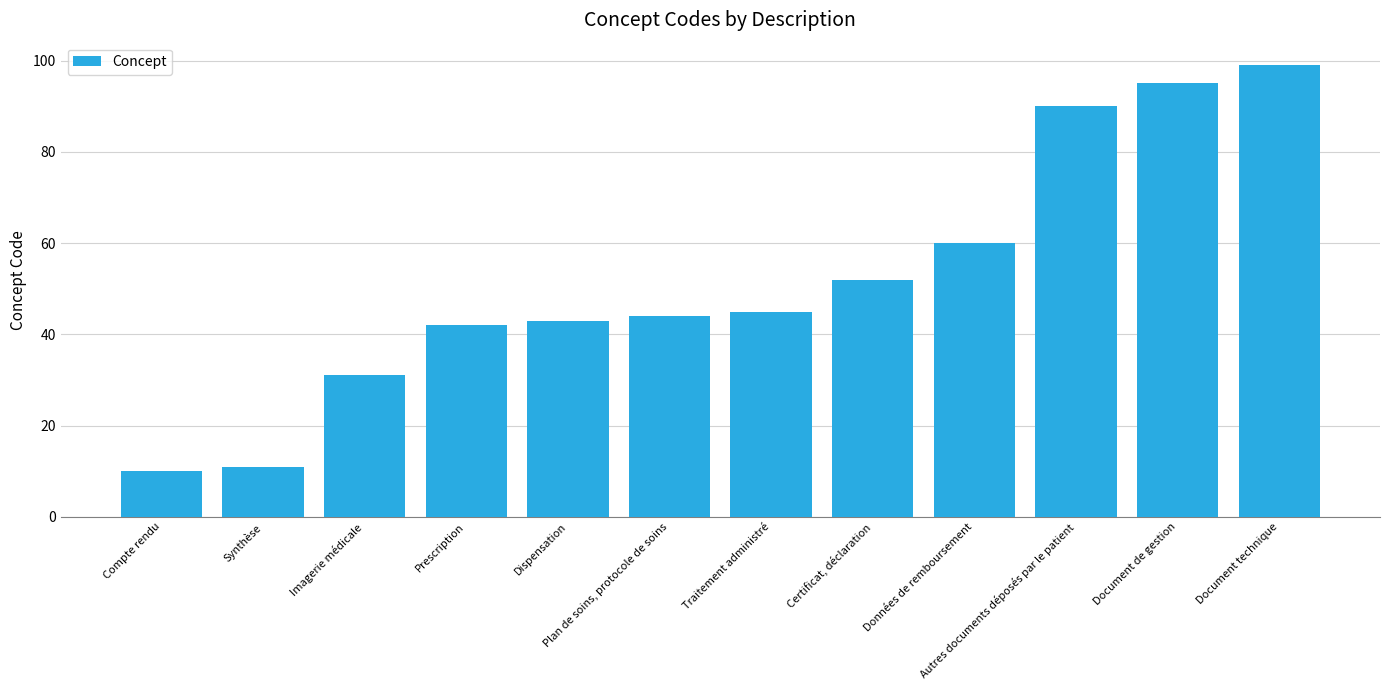

Does the chart contain stacked bars?

No